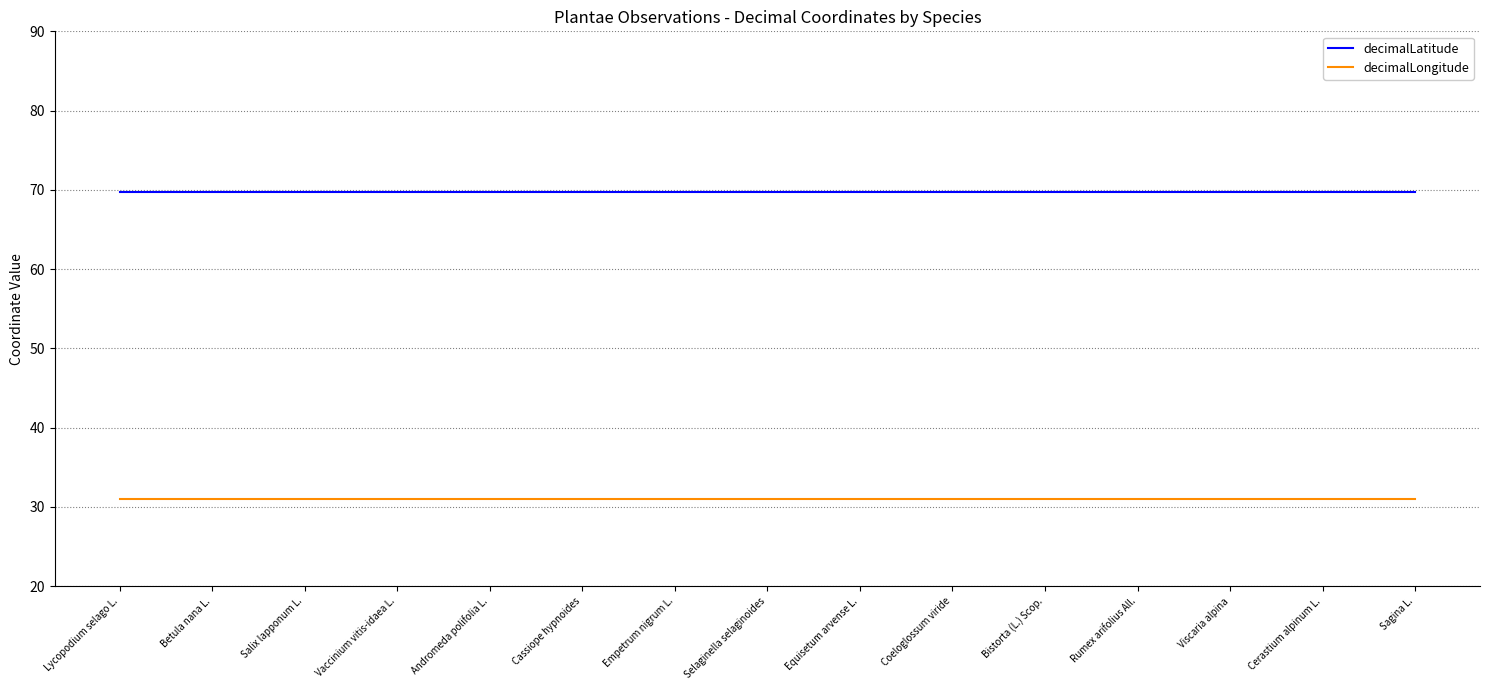

What position from the right is Bistorta (L.) Scop.?

5